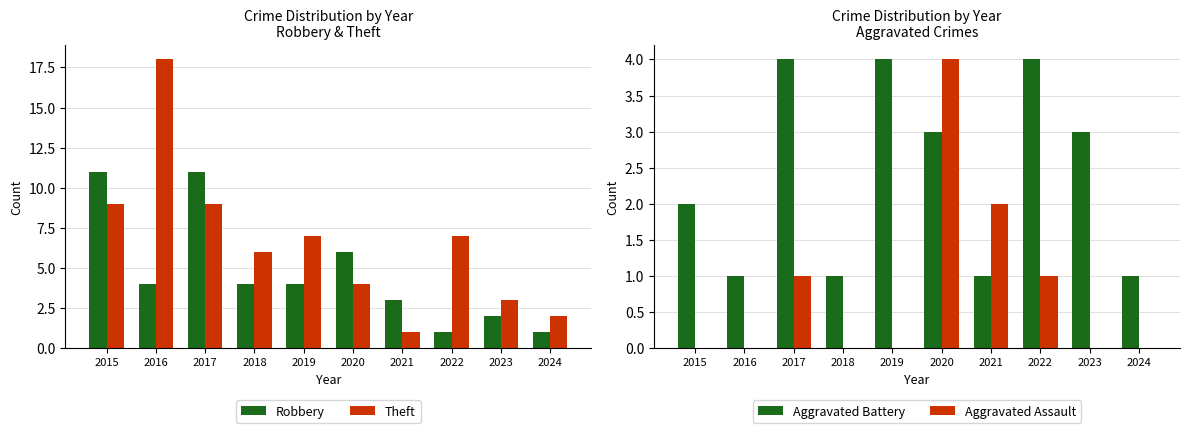

Which series has the widest spread of values?

Theft